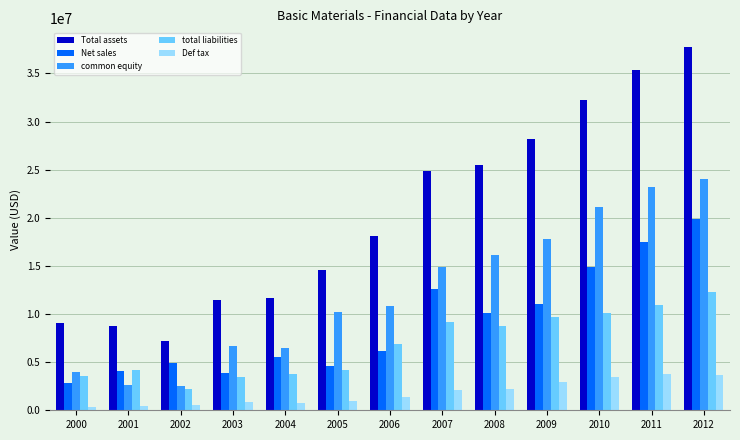

What is the total value across all series at 2004?

28166000